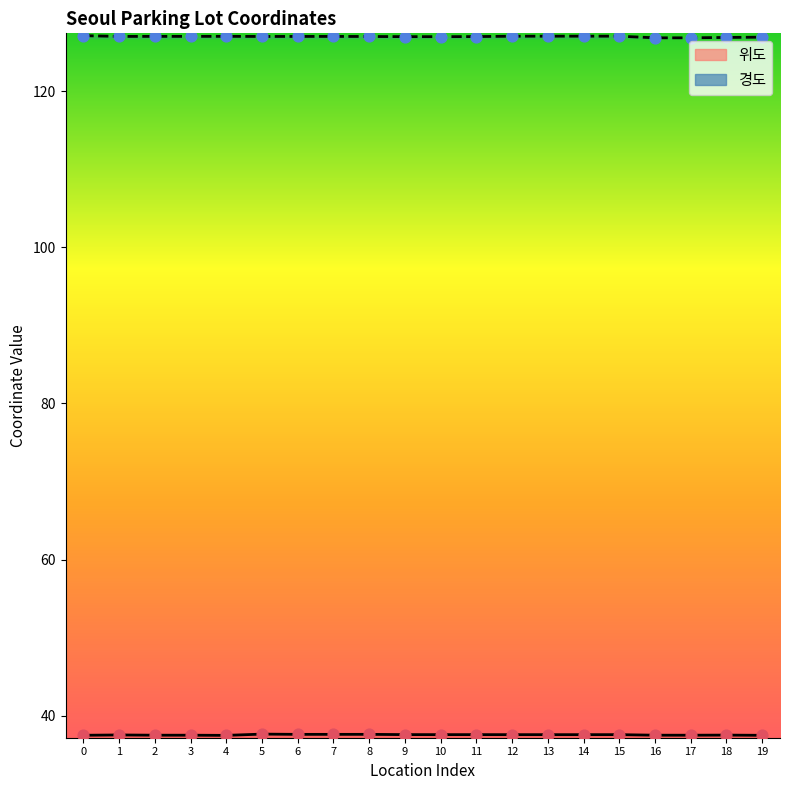

At how many categories does at least one series exceed 76?

20